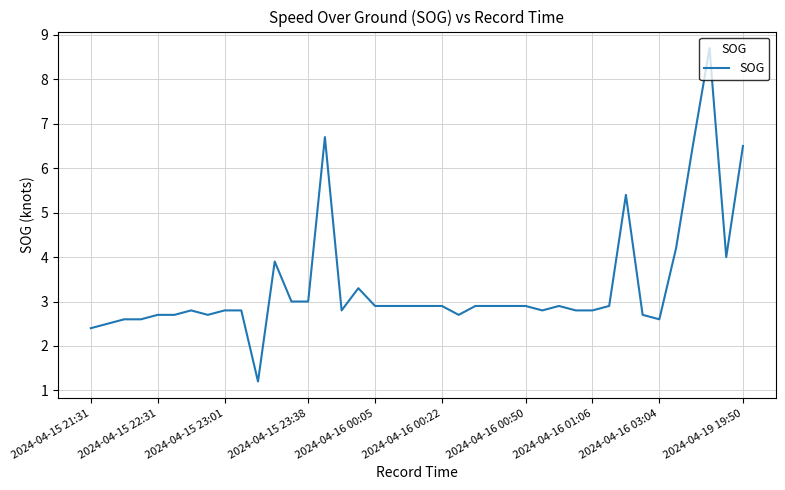

What is the maximum value shown in the chart?

8.7